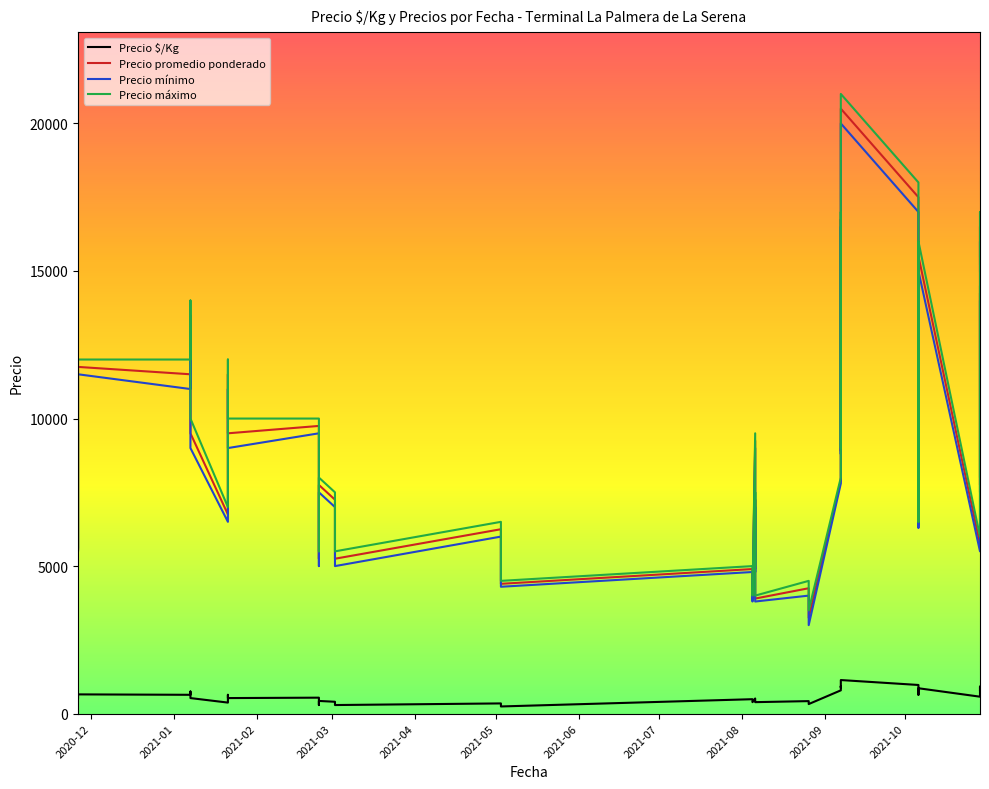

Does the chart have visible grid lines?

No